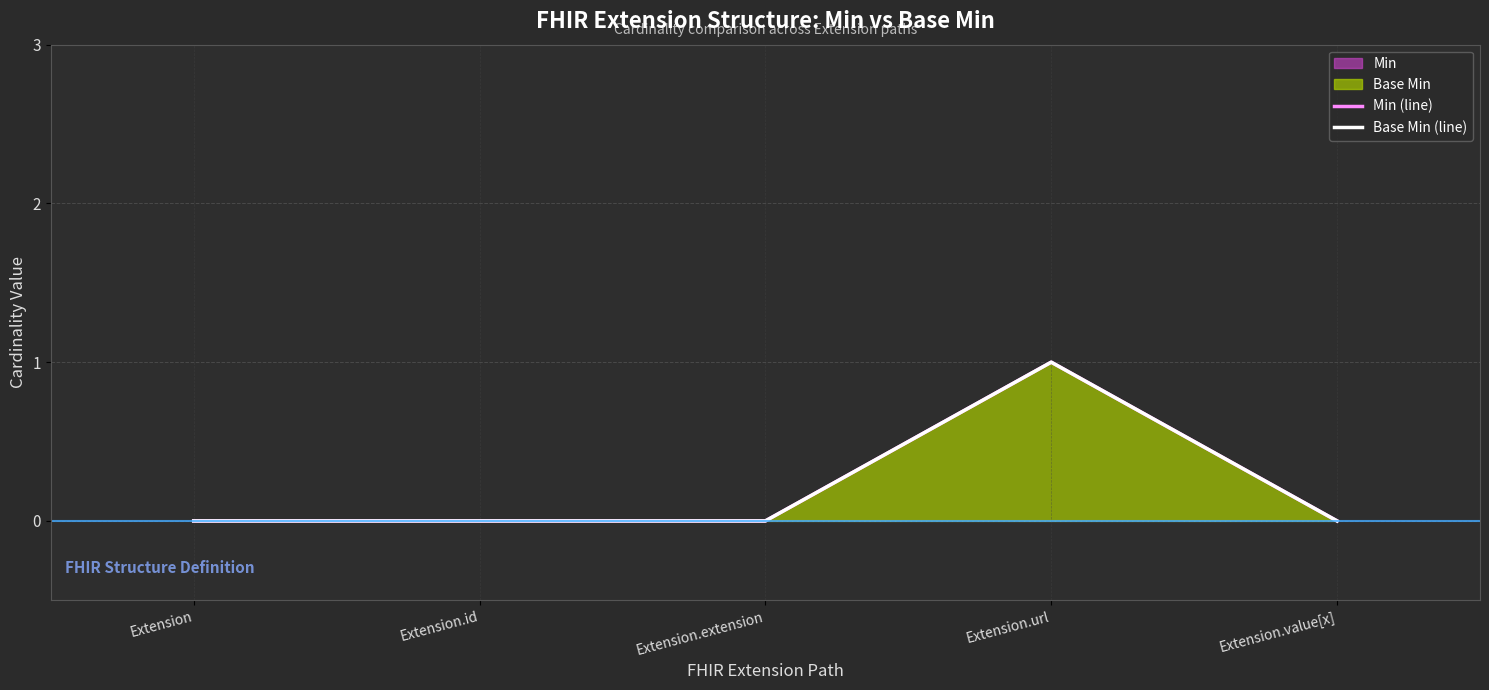

What is the difference between the Min (line) values at Extension and Extension.url?

1